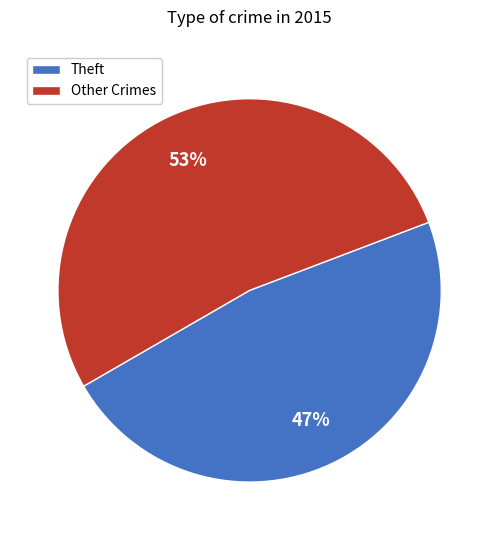

Is there a majority slice in this chart?

Yes